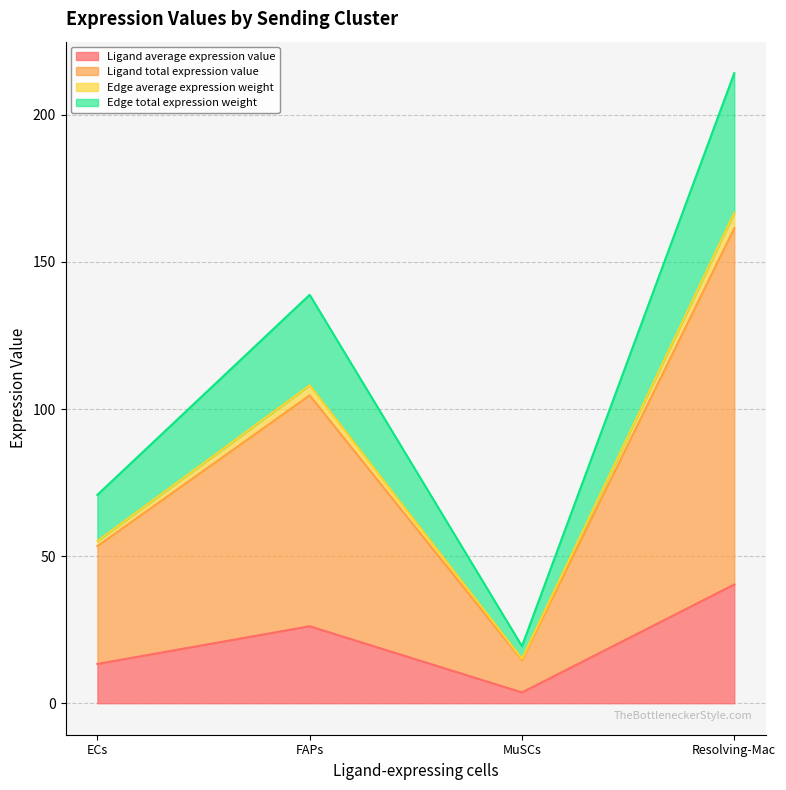

True or false: Edge total expression weight has a value of 317.2 at Resolving-Mac.

False